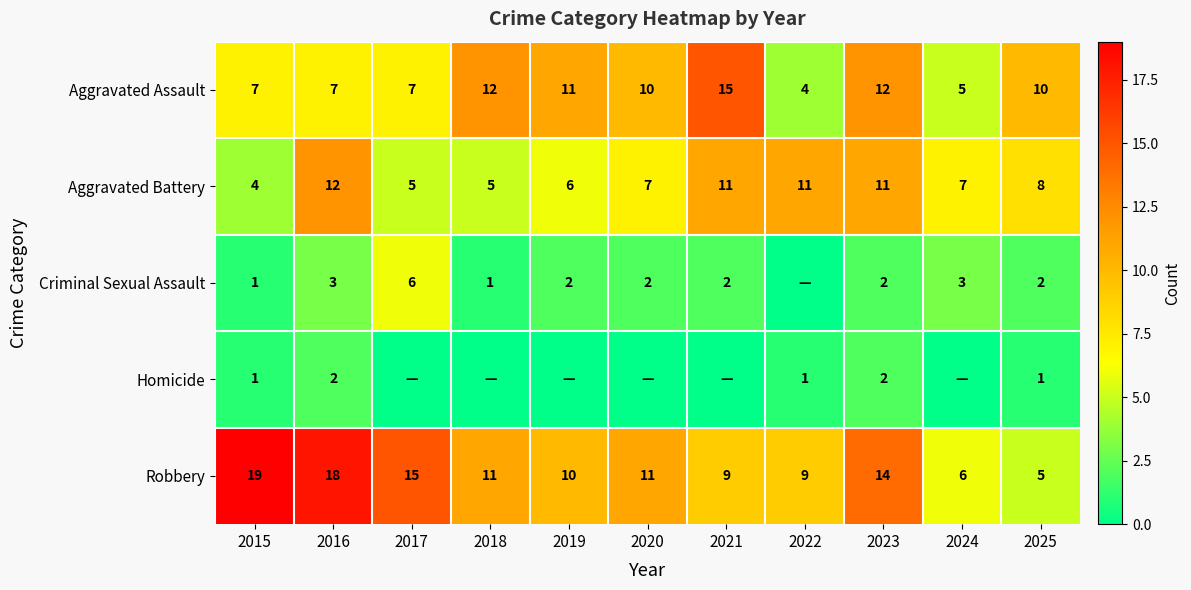

At which label does Robbery reach its minimum?

2025